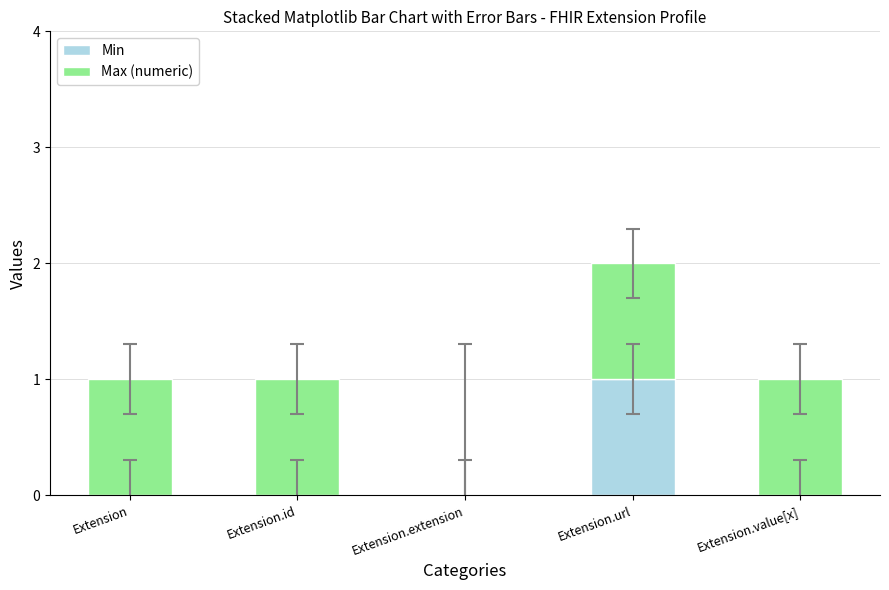

At which category is the sum across all series the highest?

Extension.url